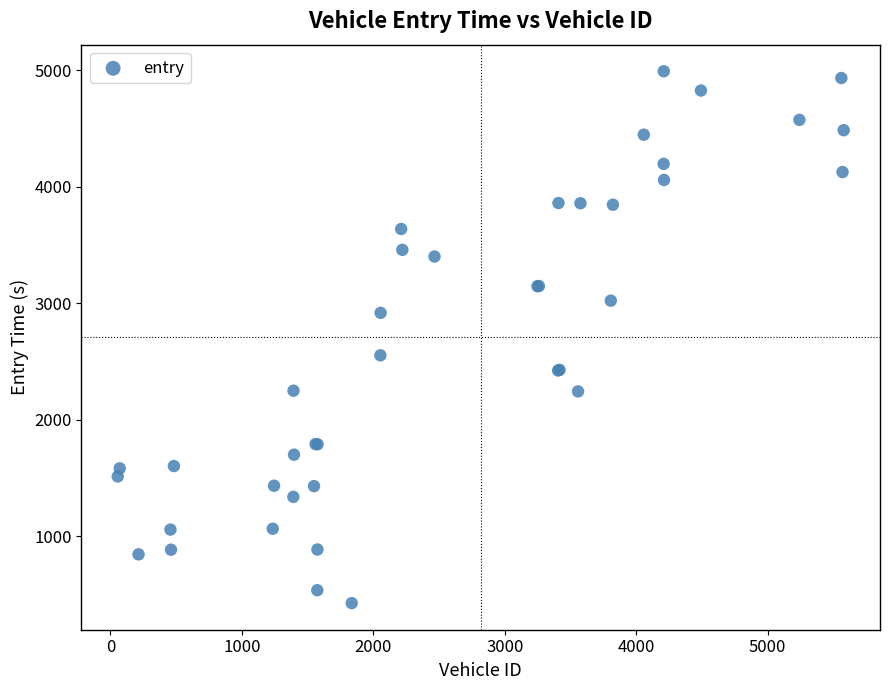

What Y value in the scatter plot is closest to 2709?

2553.9